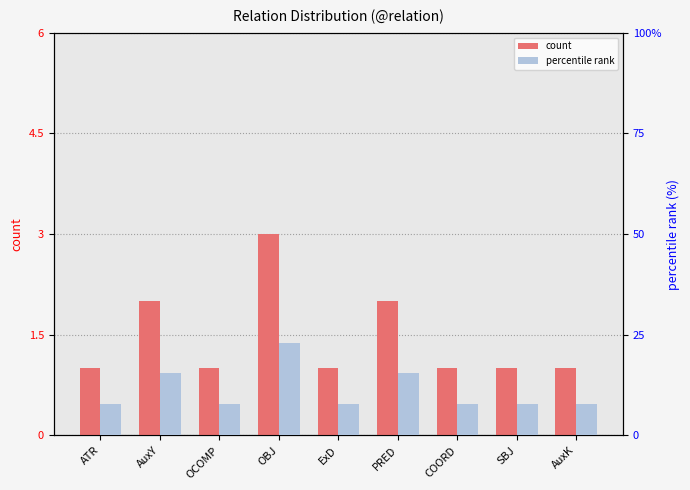

What is the sum of the count values at ATR and OBJ?

4.0